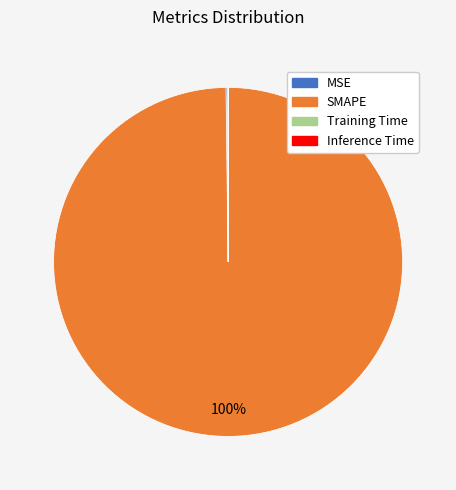

Is it true that SMAPE is 88% of the pie?

False